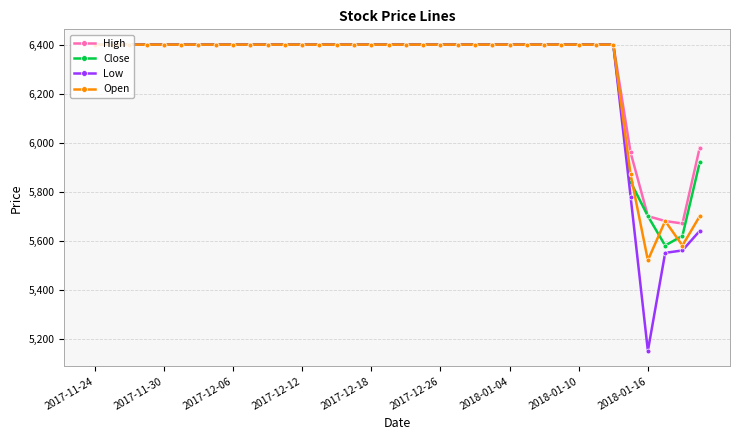

Which series has the largest range (max minus min)?

Low